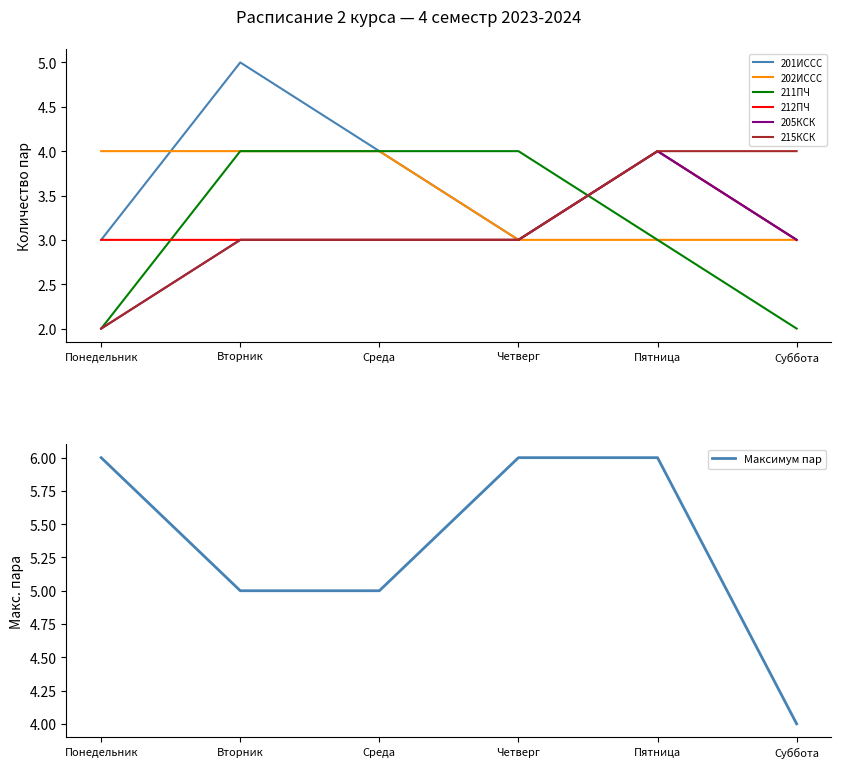

What is the minimum value for 201ИССС?

3